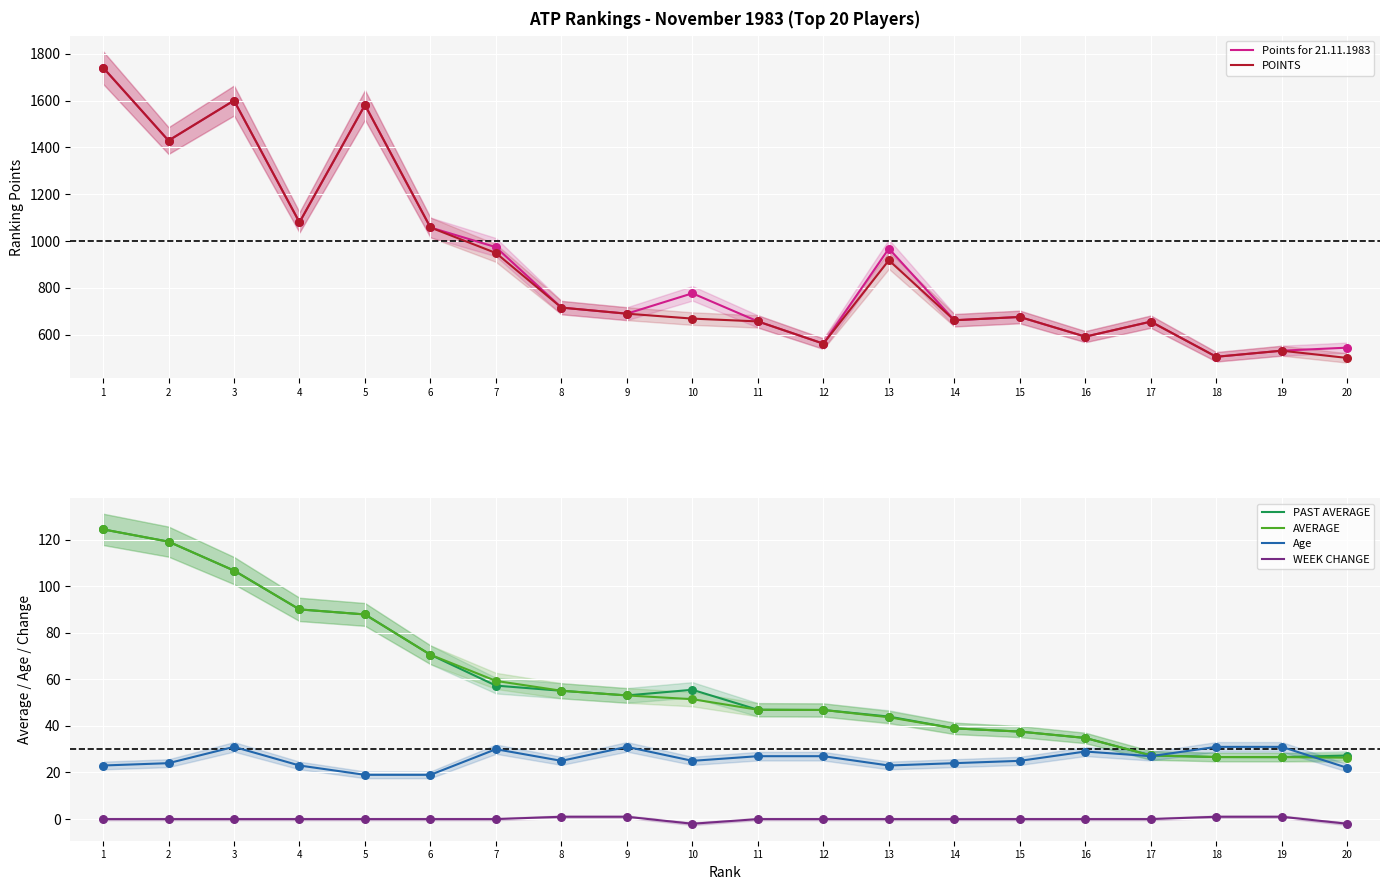

Which series has the widest spread of Y values?

POINTS